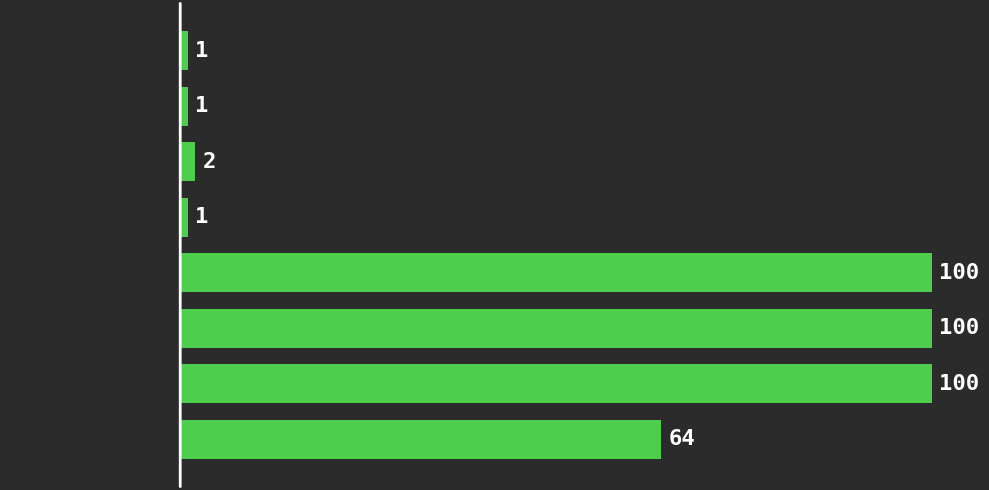

Reading top to bottom, list all the values displayed in this chart.

1	1	2	1	100	100	100	64